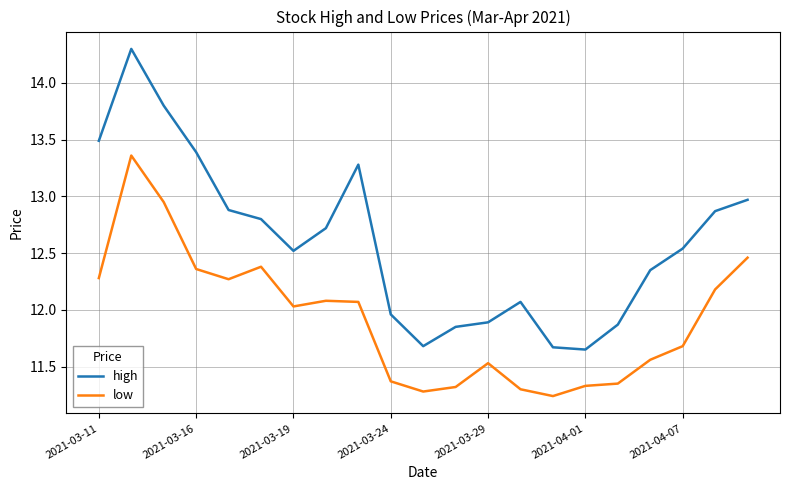

True or false: high and low cross at least once.

False